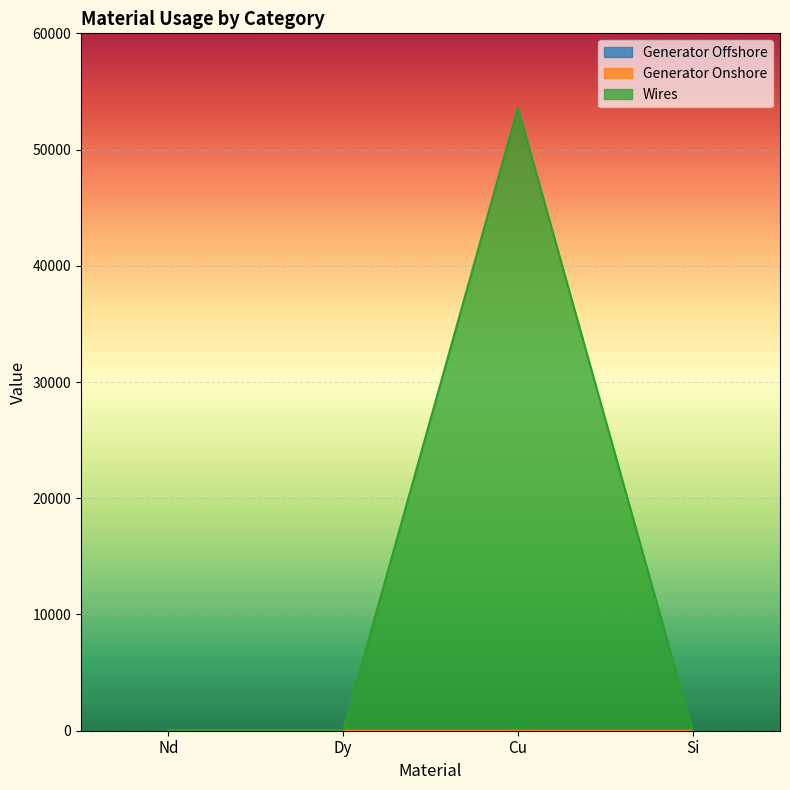

True or false: Generator Offshore has a value of 0.0 at Nd.

True